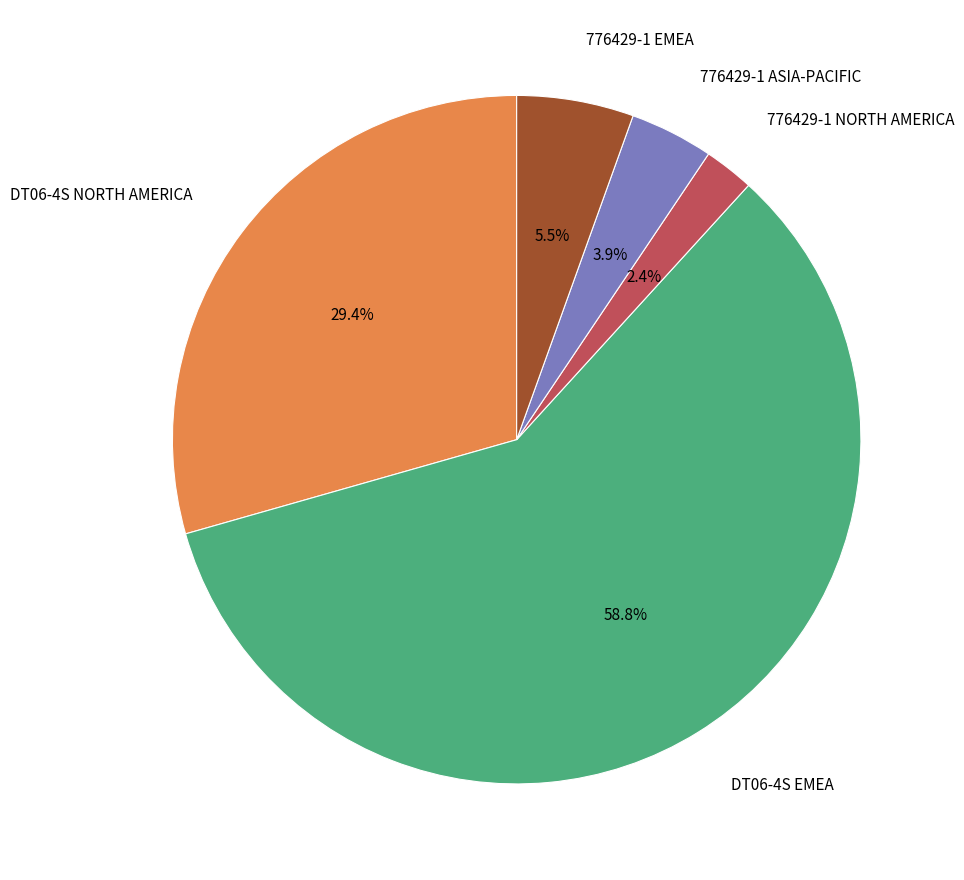

Is there any slice that represents more than half of the pie?

Yes